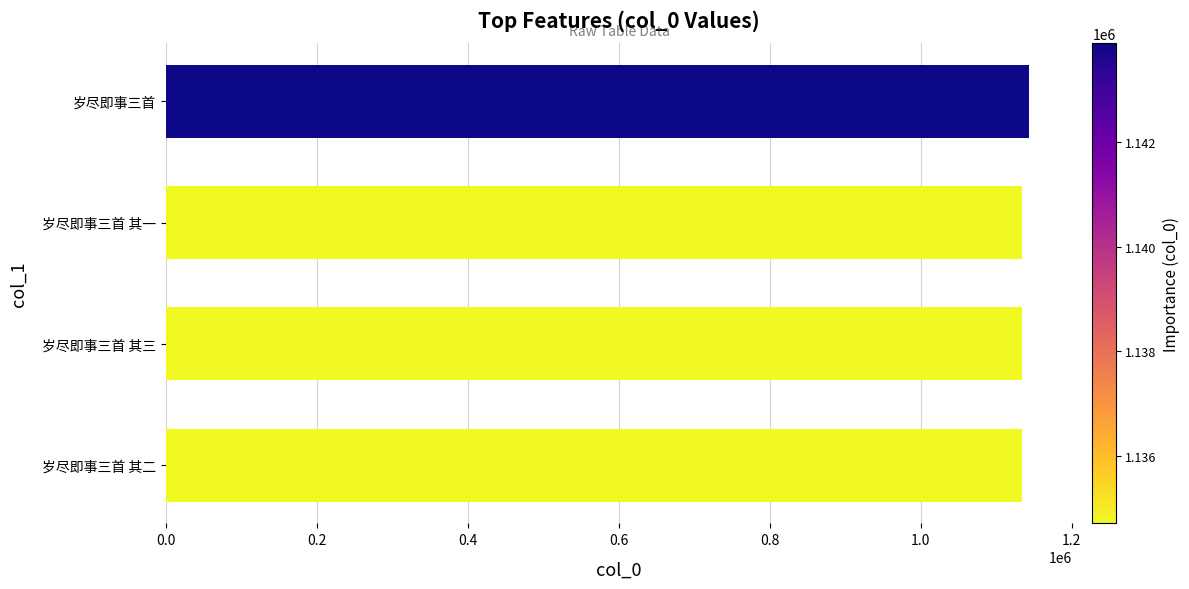

True or false: the data shows 1134711 at 岁尽即事三首 其三.

True